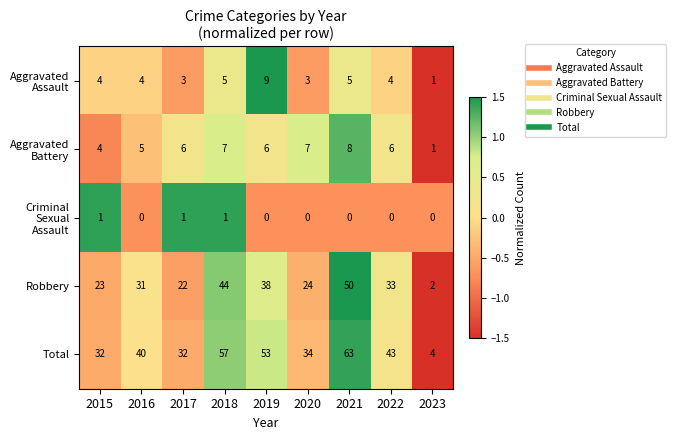

The value of Total at 2022 is 43. True or false?

True